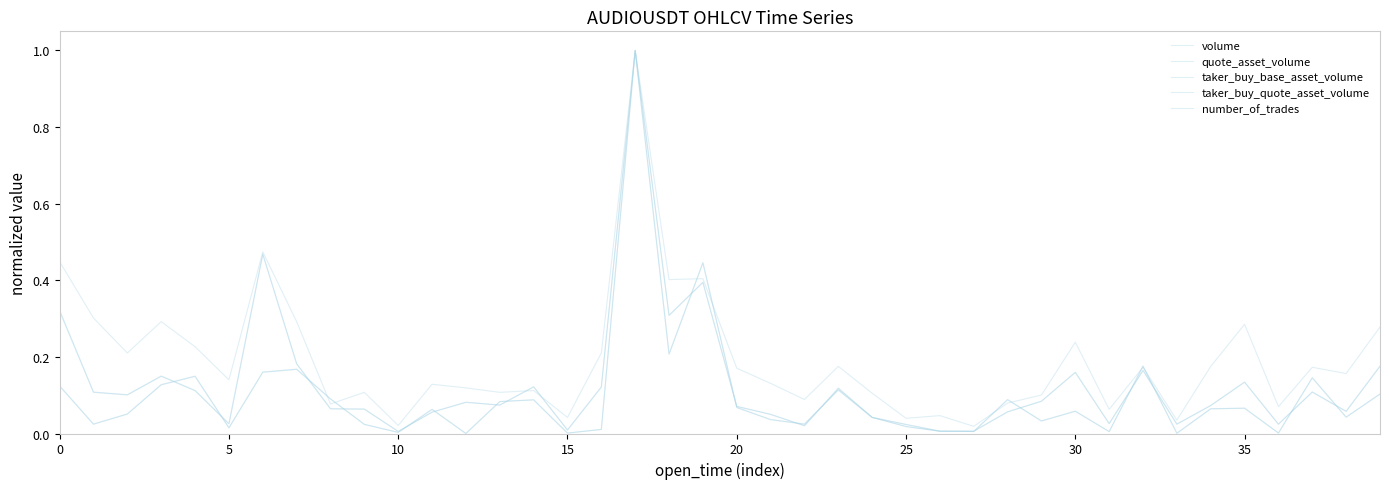

Is this an area chart (filled region under the line)?

No